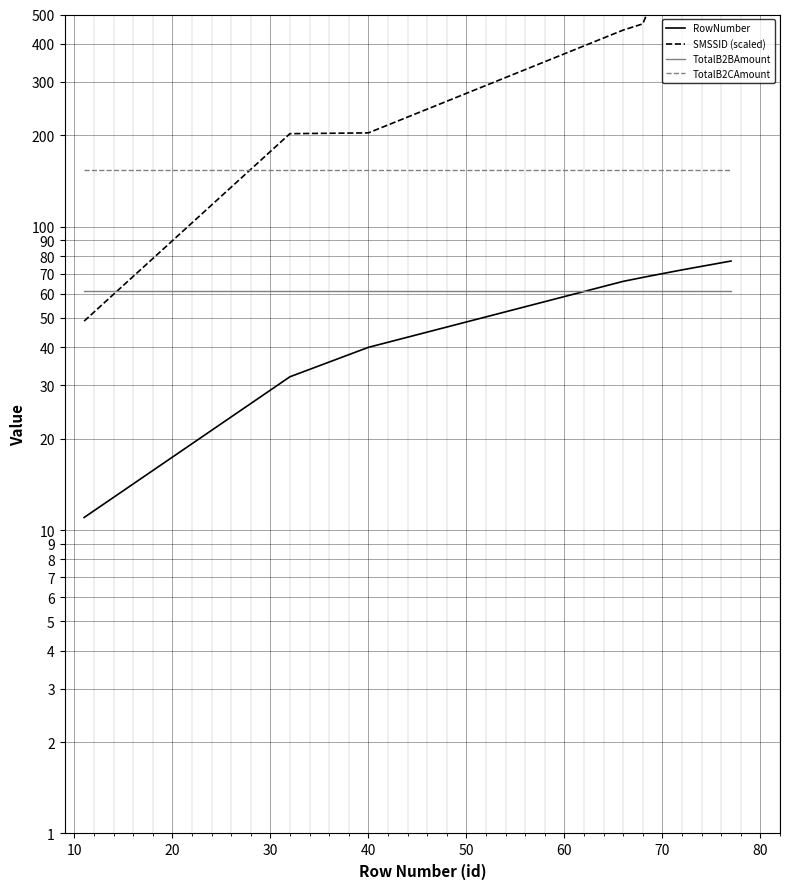

Read the TotalB2BAmount value at 30.

61.4